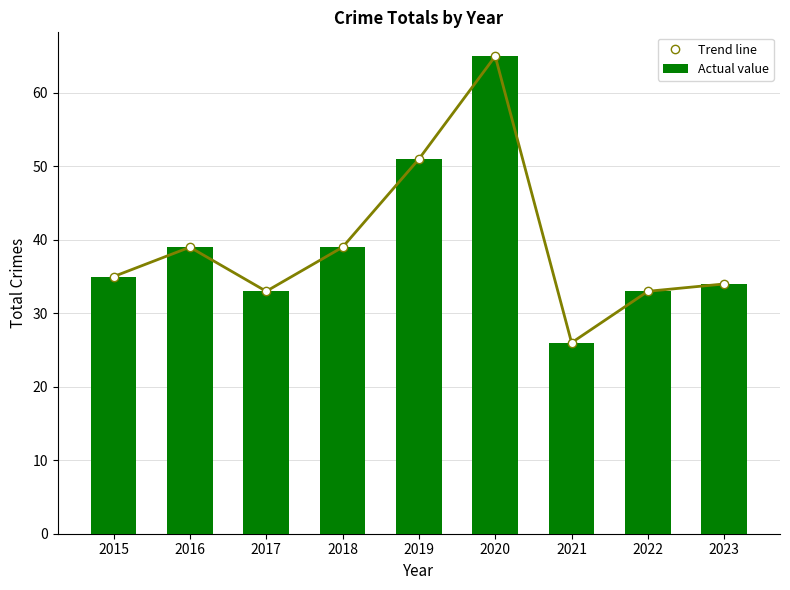

Rank the series by their maximum value, from lowest to highest.

Trend line, Actual value